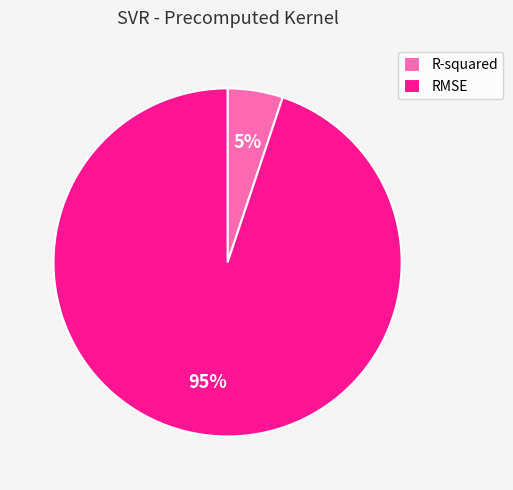

To the nearest percent, what is the difference between the largest and smallest slice percentages?

90%